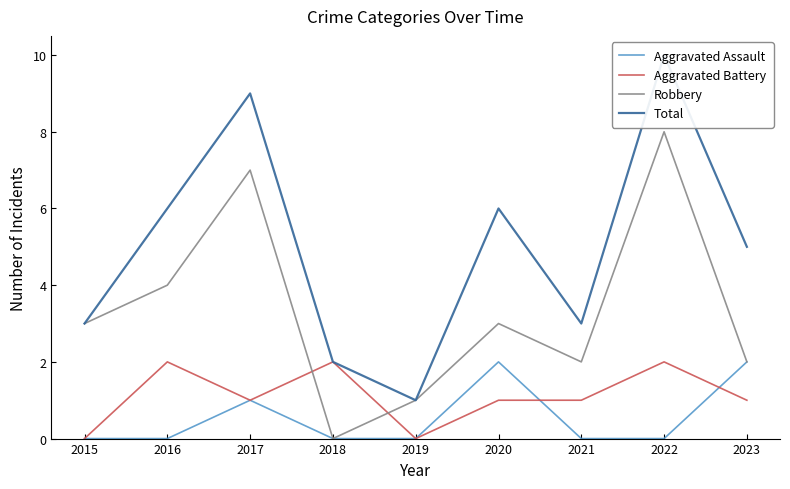

What is the difference between the highest and lowest values at 2023?

4